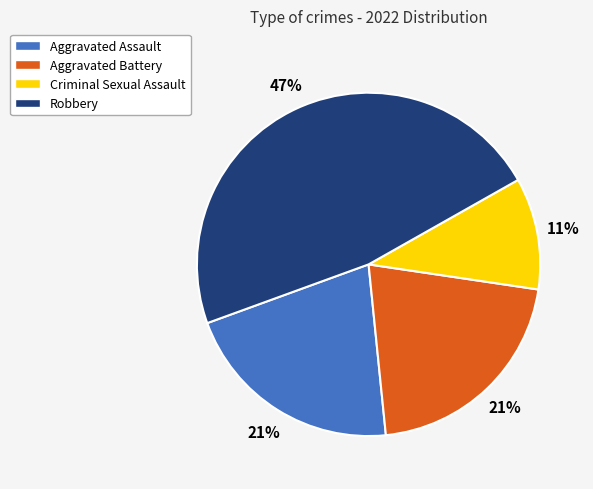

Which has a higher value, Robbery or Aggravated Battery?

Robbery